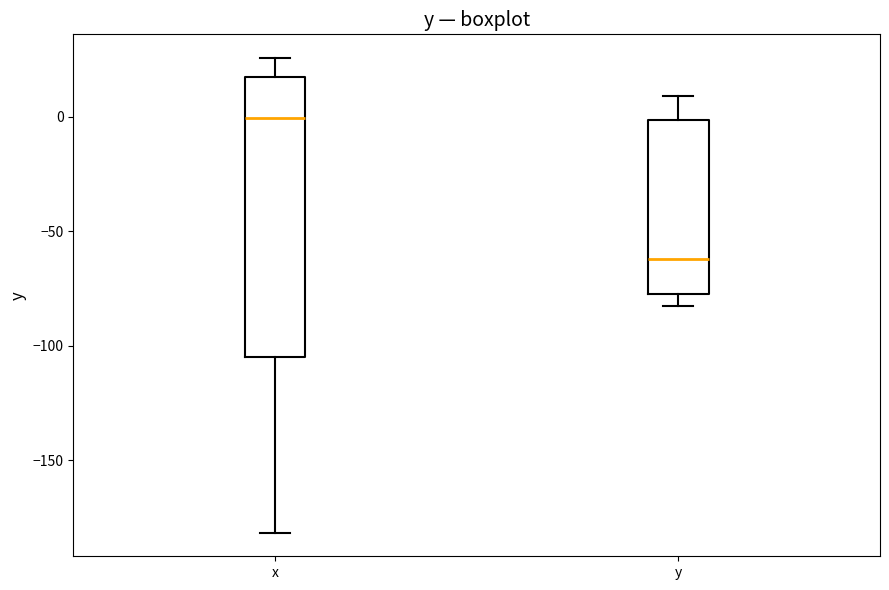

Reading left to right, transcribe this box plot: for each box, give where its median line is, the range the box spans, and where its two whiskers end, as read against the y-axis. The values are not printed on the chart, so give them approximately, as read against the axis.

x: median 0, box -105 to 15, whiskers -180 to 25
y: median -60, box -80 to 0, whiskers -85 to 10